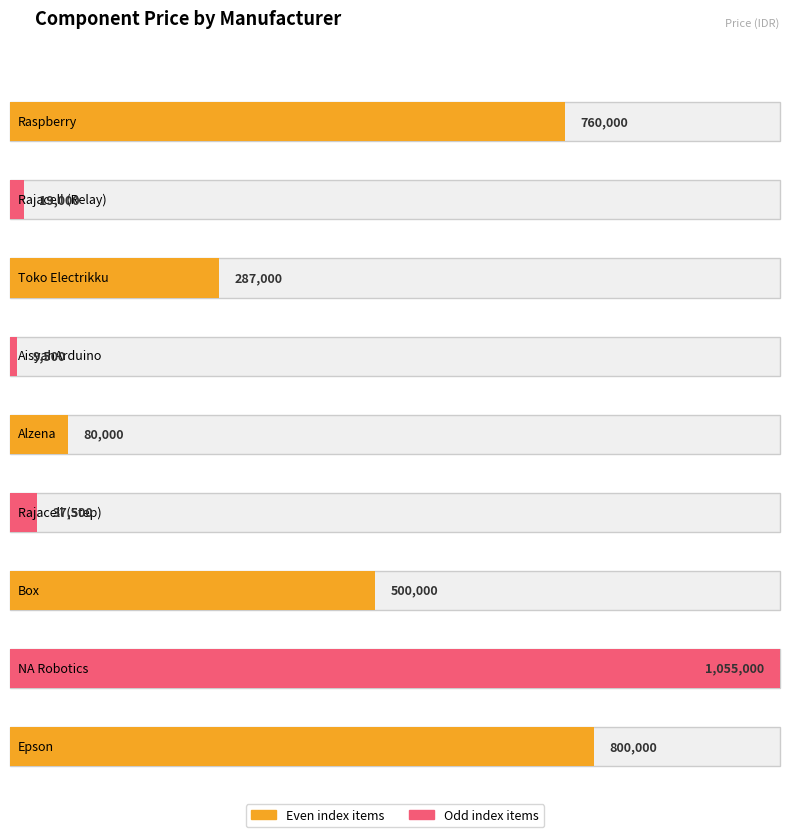

Reading left to right, transcribe all the data shown in this chart.

760000	19000	287000	9500	80000	37500	500000	1055000	800000